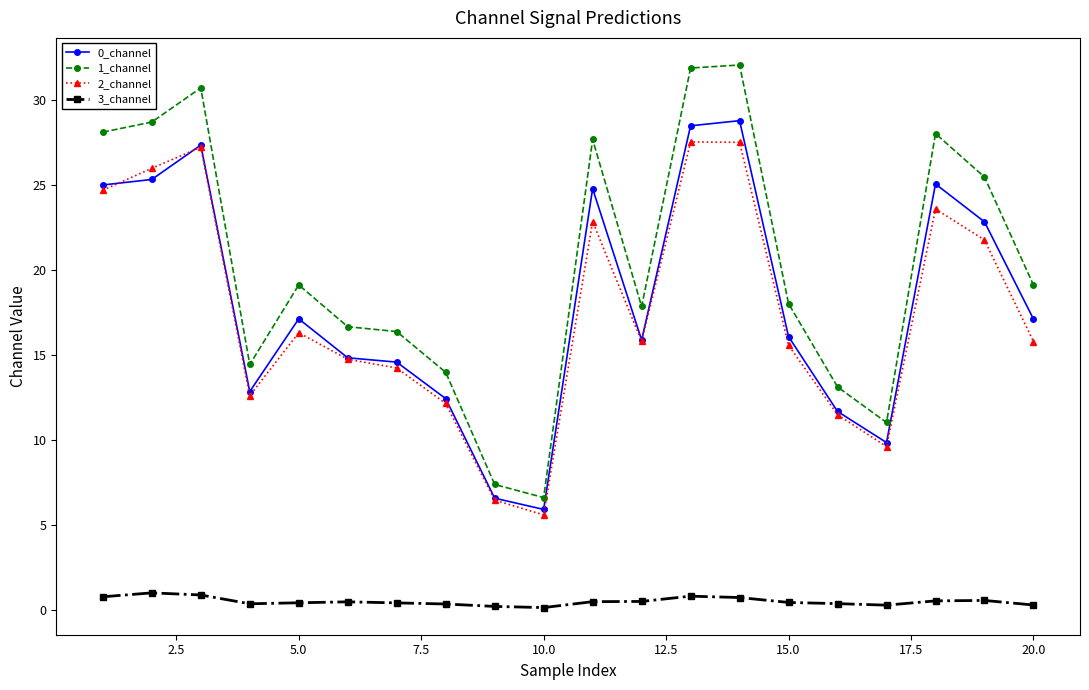

What is the value of the 0_channel point at the 2nd from the left?

25.3